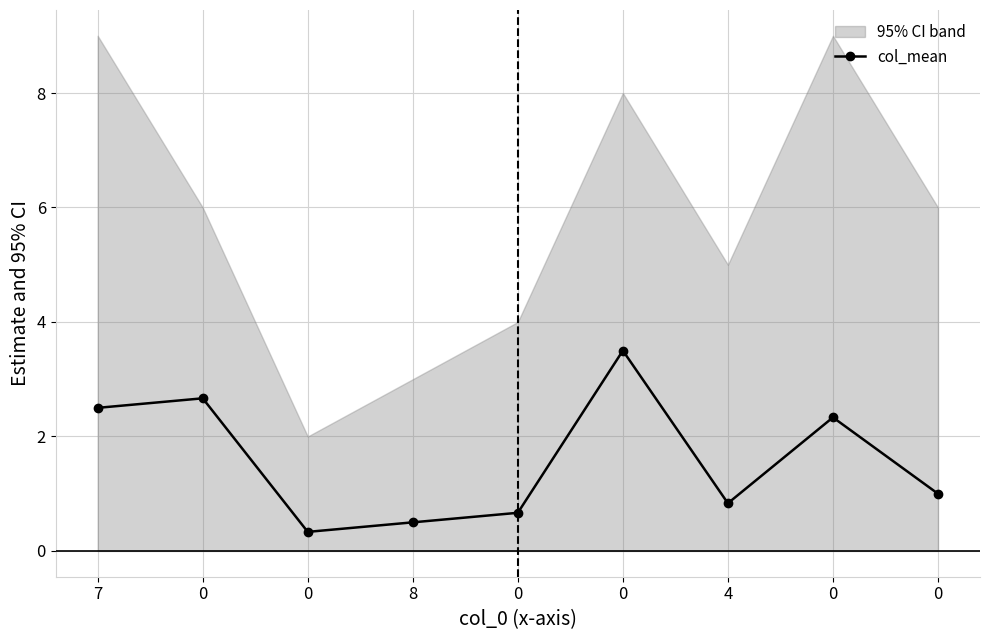

What is the difference between the values at 0 and 0?

2.3